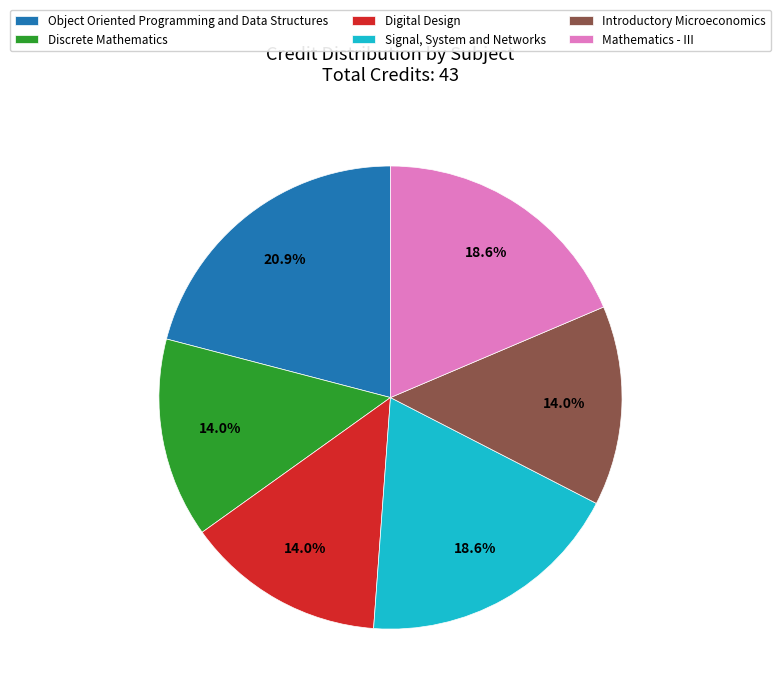

Approximately how many times larger is the value at Signal, System and Networks compared to Introductory Microeconomics?

1.3